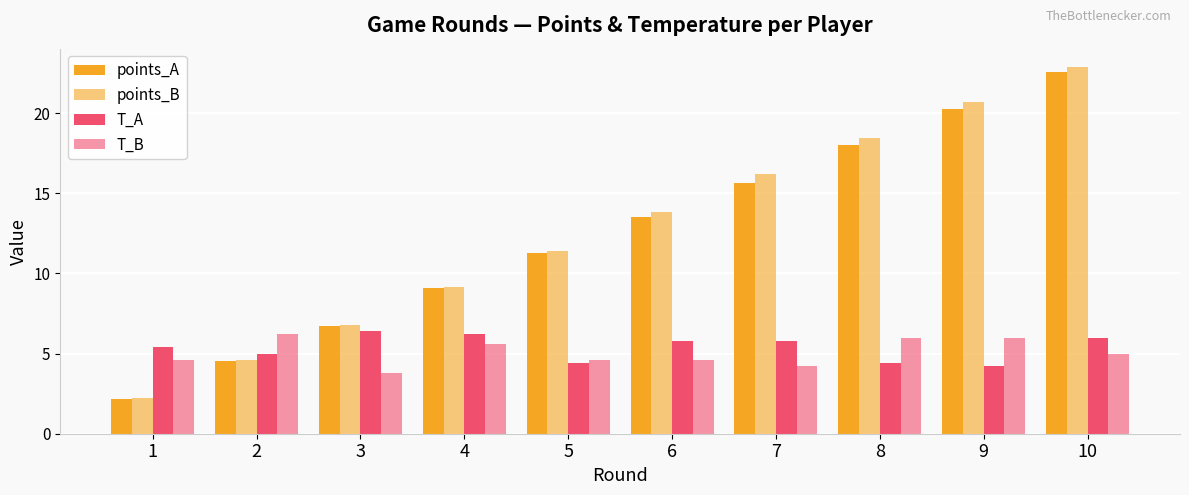

The value of points_B at 5 is 19.0. True or false?

False